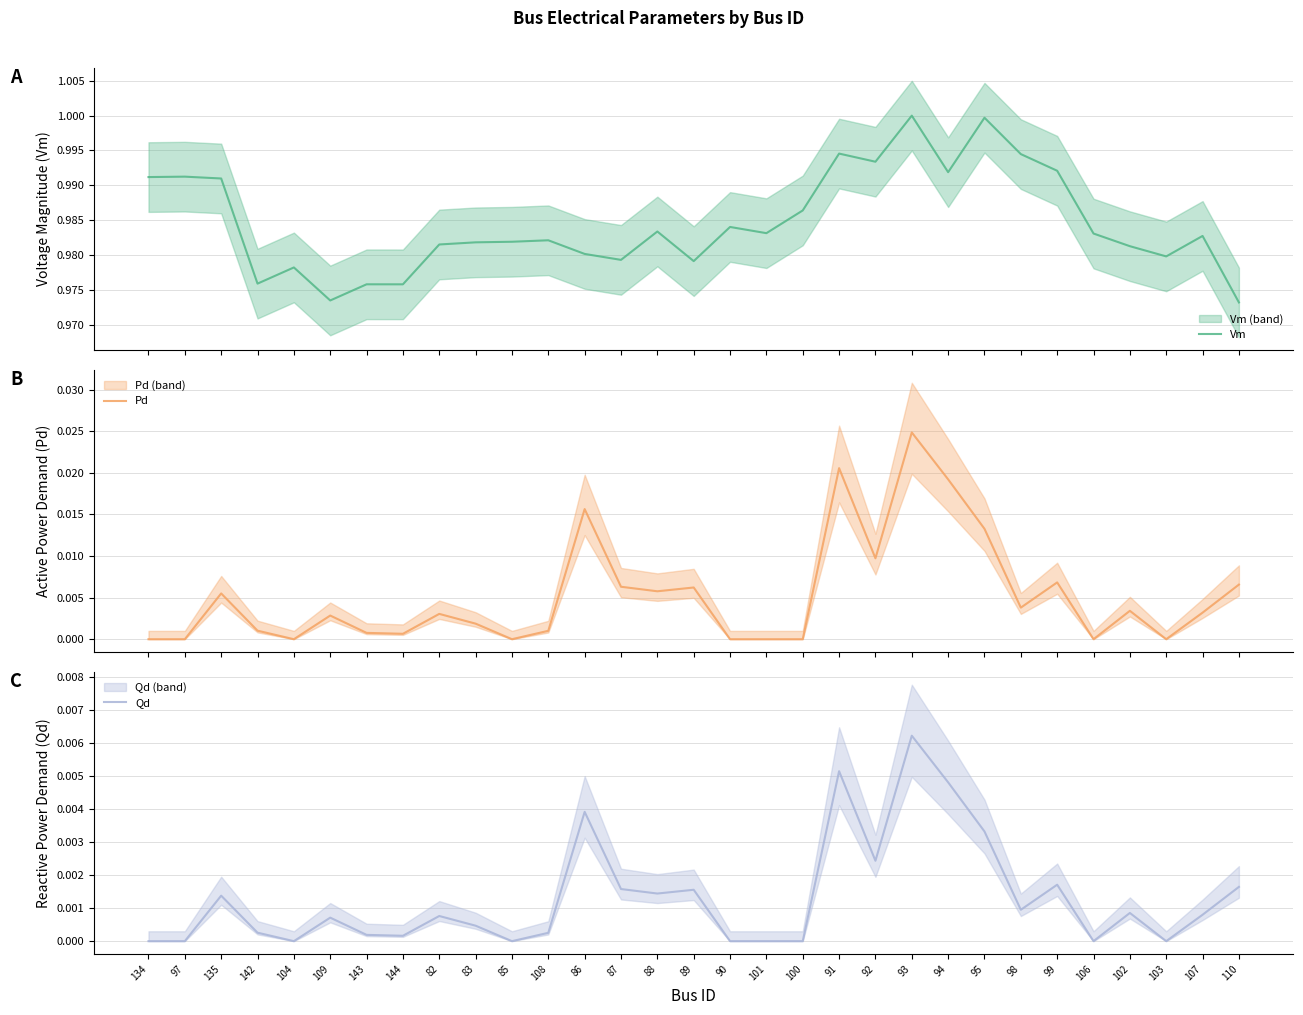

Which series has the largest total across all categories?

Vm